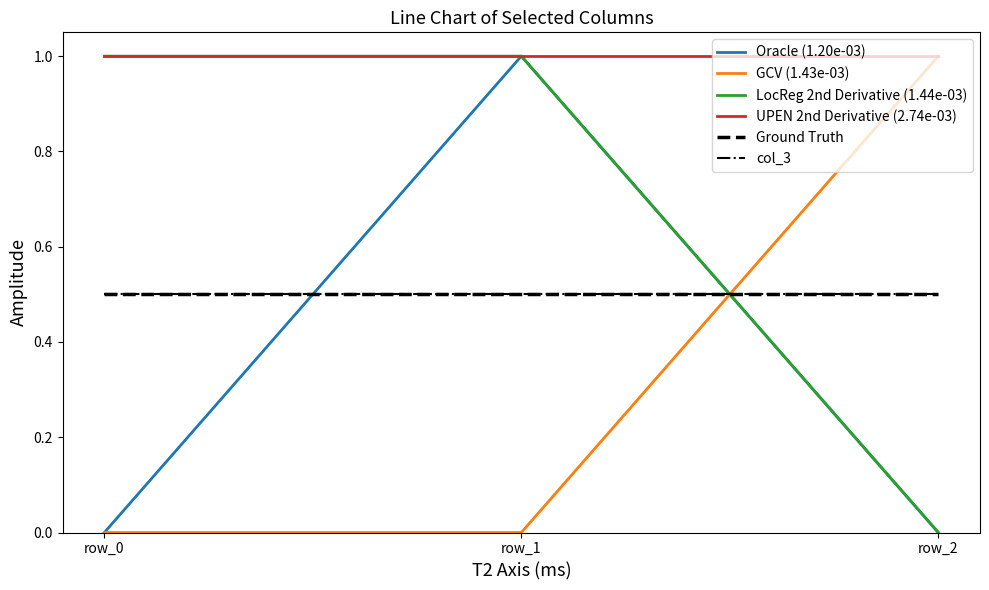

Is the value of GCV (1.43e-03) at row_0 greater than the value of col_3 at row_0?

No